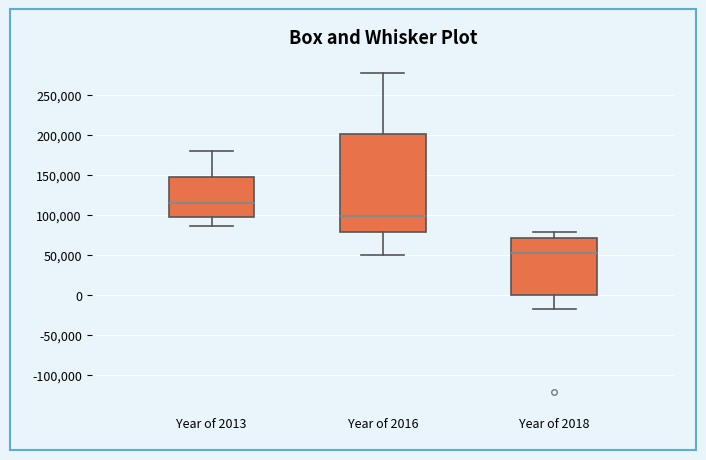

Comparing the boxes themselves (not the whiskers), which one is the tallest?

Year of 2016